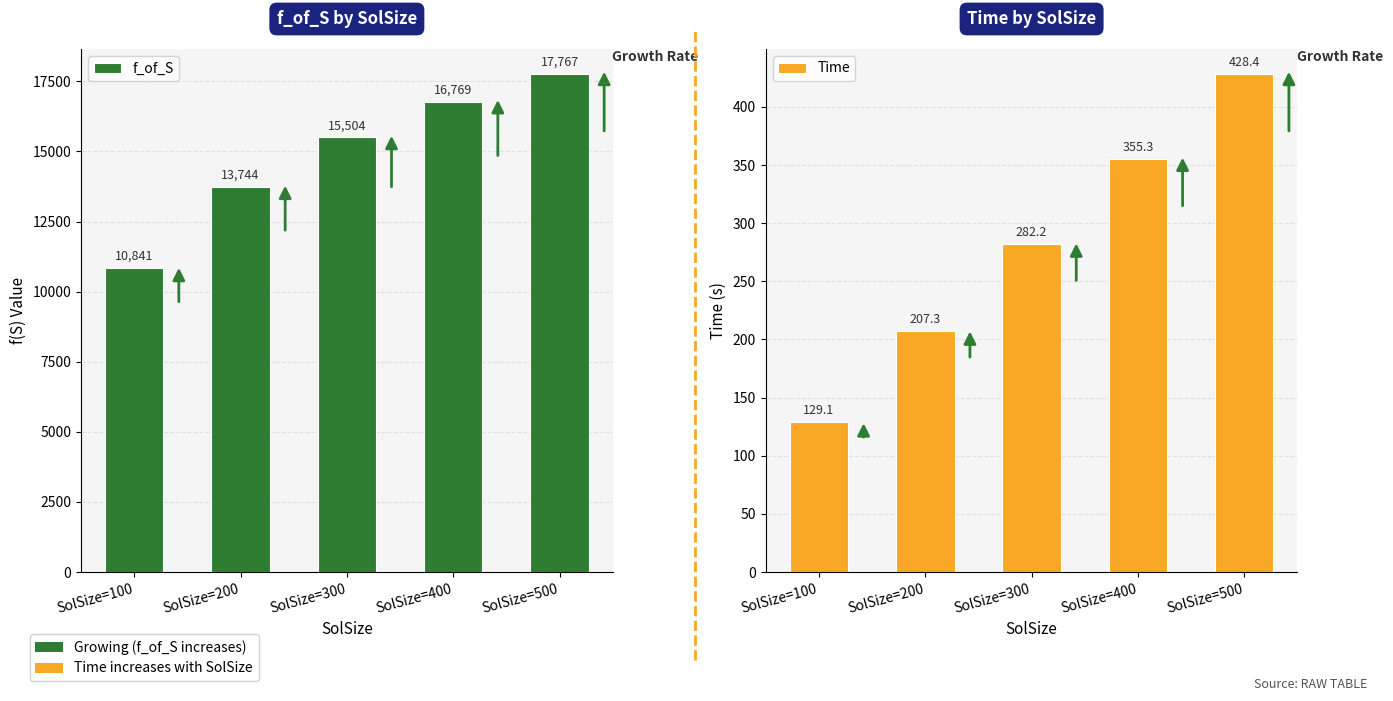

What is the difference between the highest and lowest values at SolSize=500?

17339.0